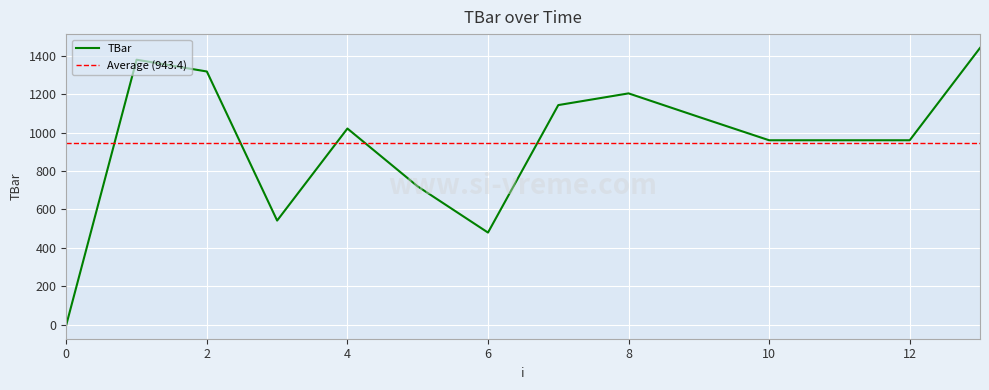

What is the change in value from 1 to 3?

-836.4